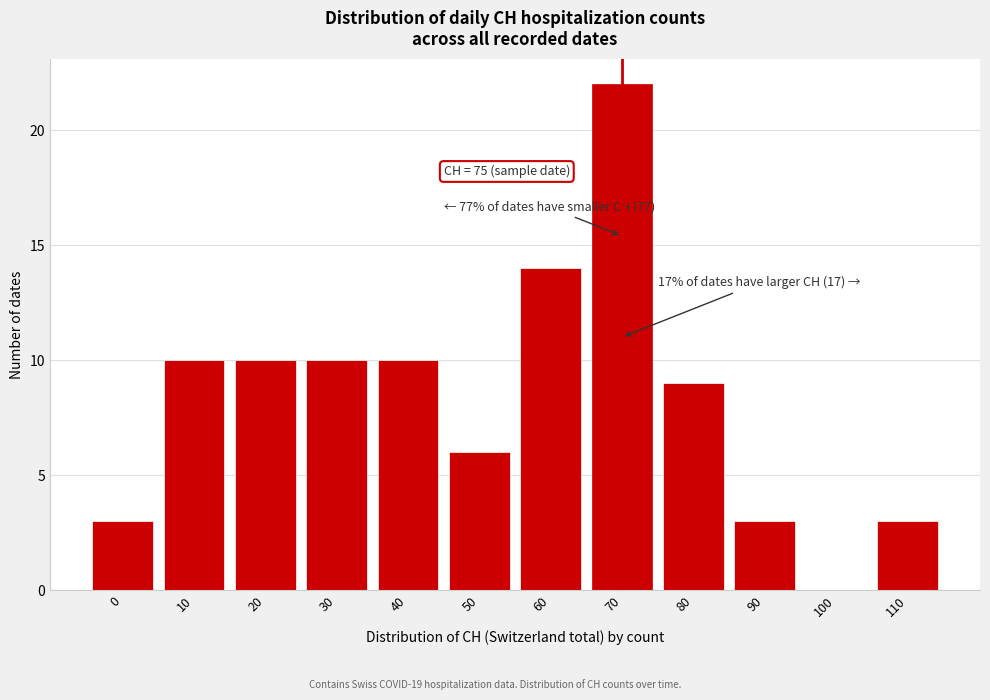

Reading left to right, transcribe all the data shown in this chart.

0=3	10=10	20=10	30=10	40=10	50=6	60=14	70=22	80=9	90=3	100=0	110=3